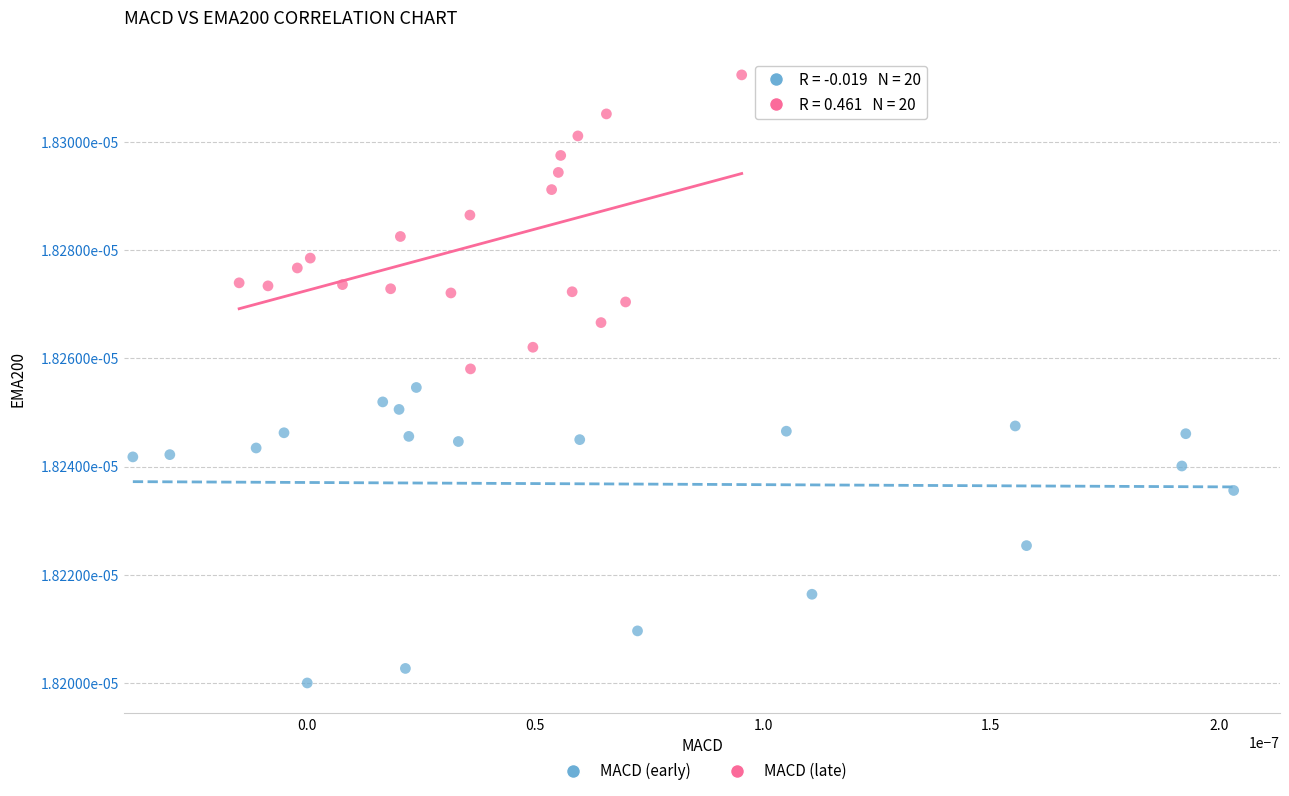

What are all the series names shown in the legend?

MACD (early), MACD (late)